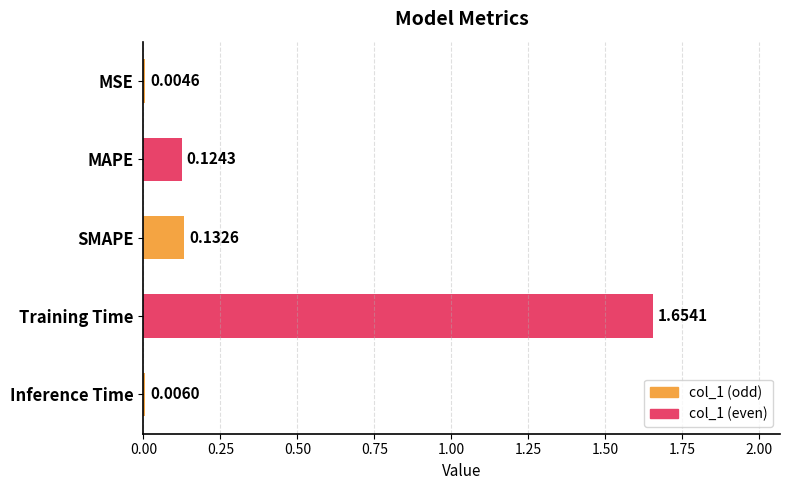

Where is the data nearest to the value 0?

MSE